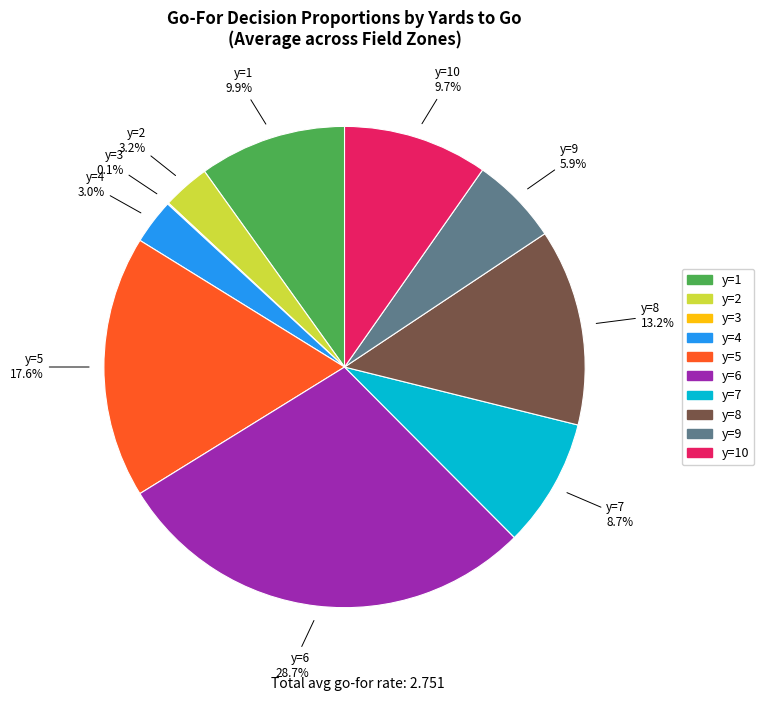

Does any single category account for the majority?

No